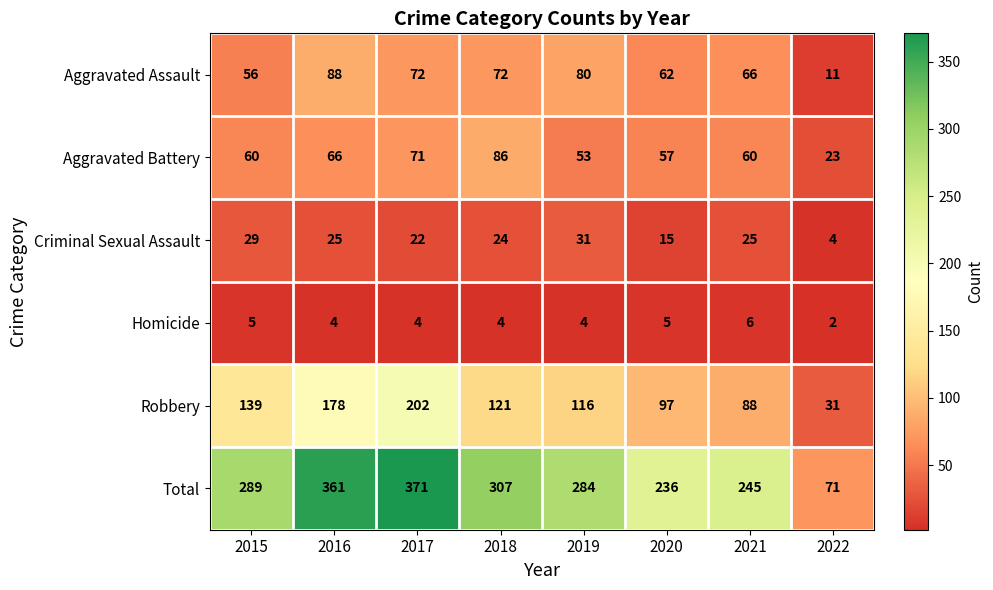

Rank the series at 2018 from lowest to highest value.

Homicide, Criminal Sexual Assault, Aggravated Assault, Aggravated Battery, Robbery, Total